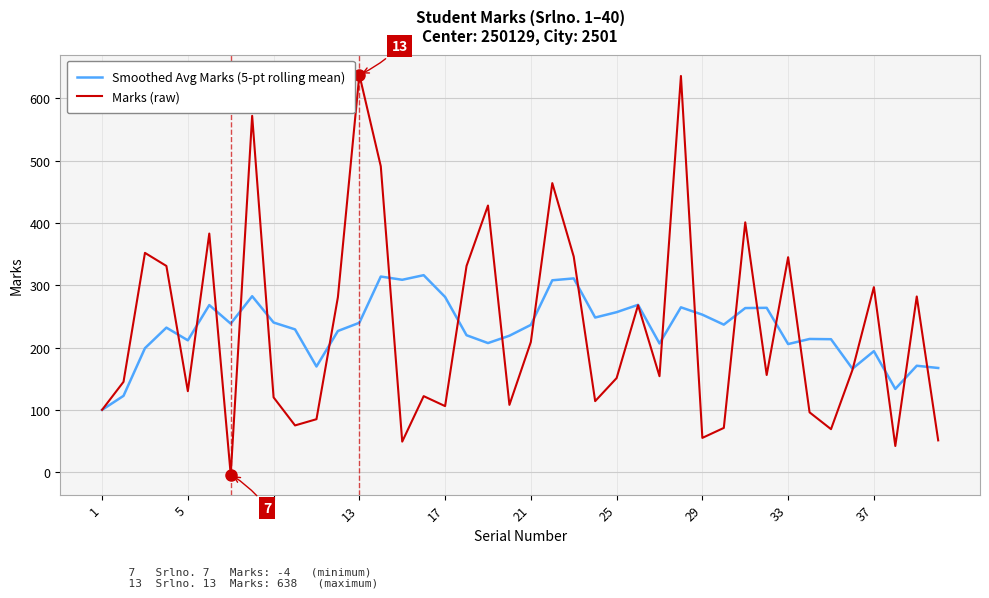

What is the maximum value for Marks (raw)?

638.0